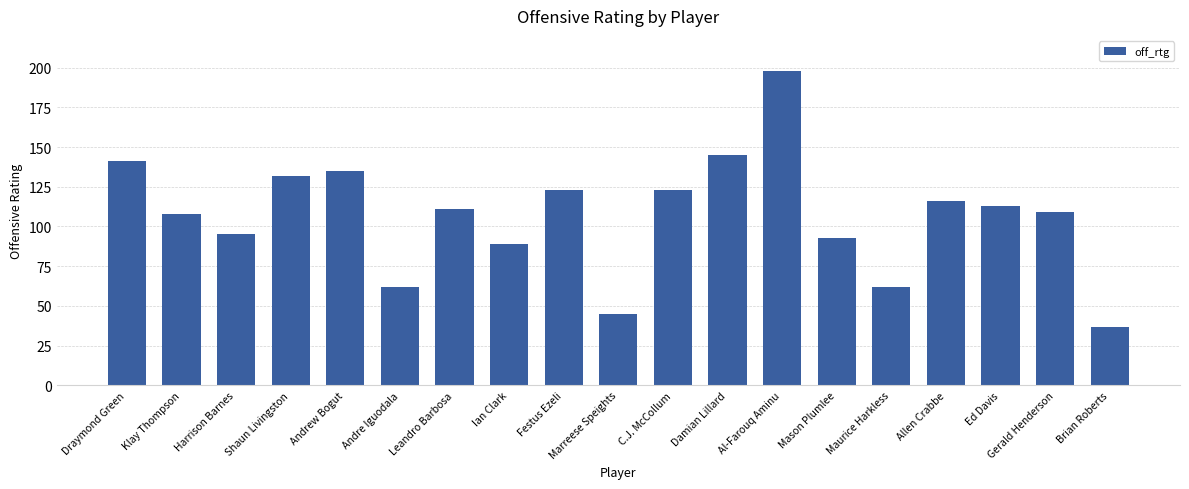

Does the chart contain any negative values?

No